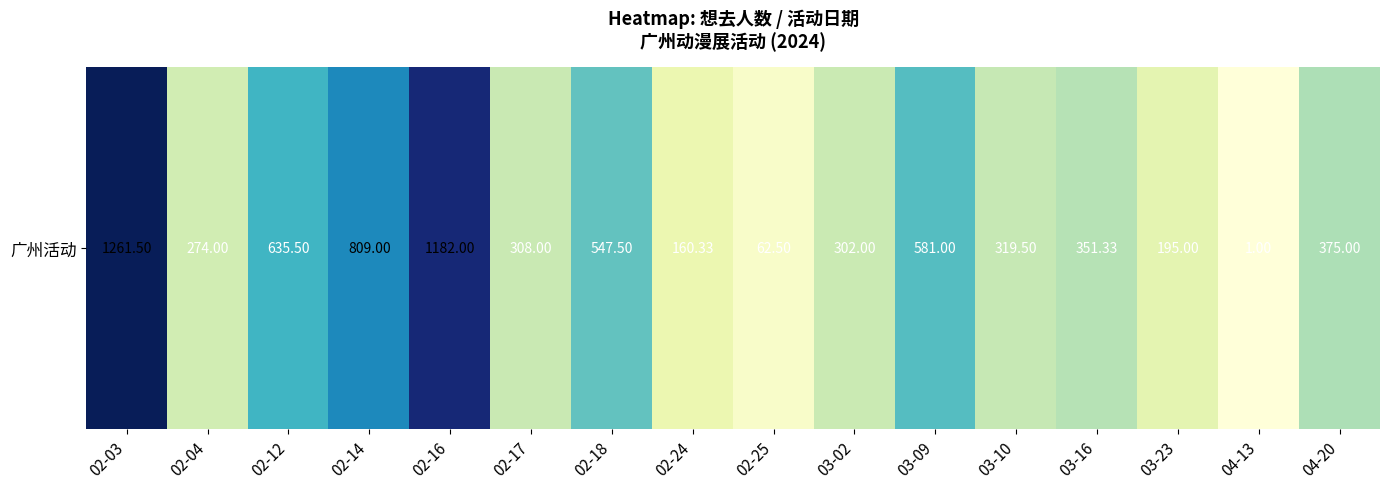

Rank the categories by value from highest to lowest.

02-03, 02-16, 02-14, 02-12, 03-09, 02-18, 04-20, 03-16, 03-10, 02-17, 03-02, 02-04, 03-23, 02-24, 02-25, 04-13